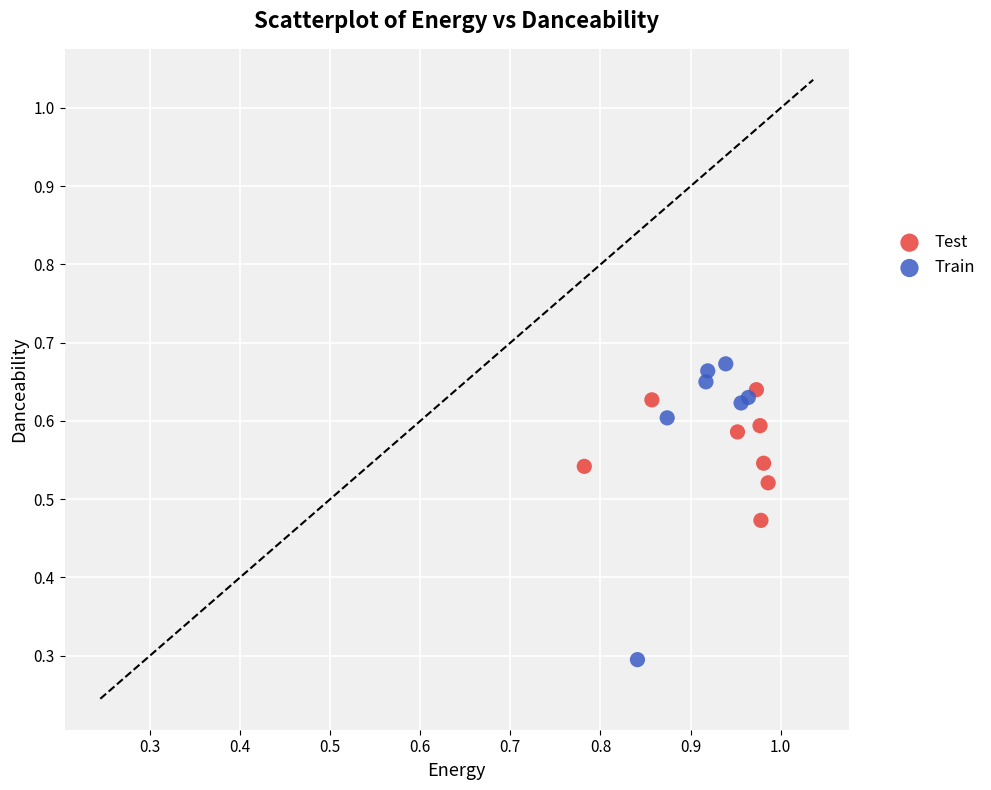

Which series has the largest Y range (max minus min)?

Train